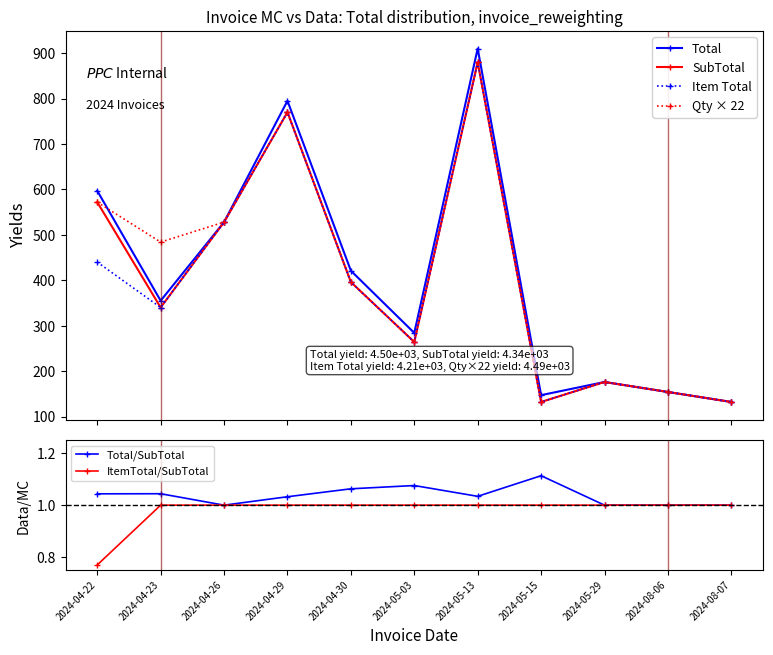

What is the difference between the maximum and second lowest values in the Qty × 22 series?

748